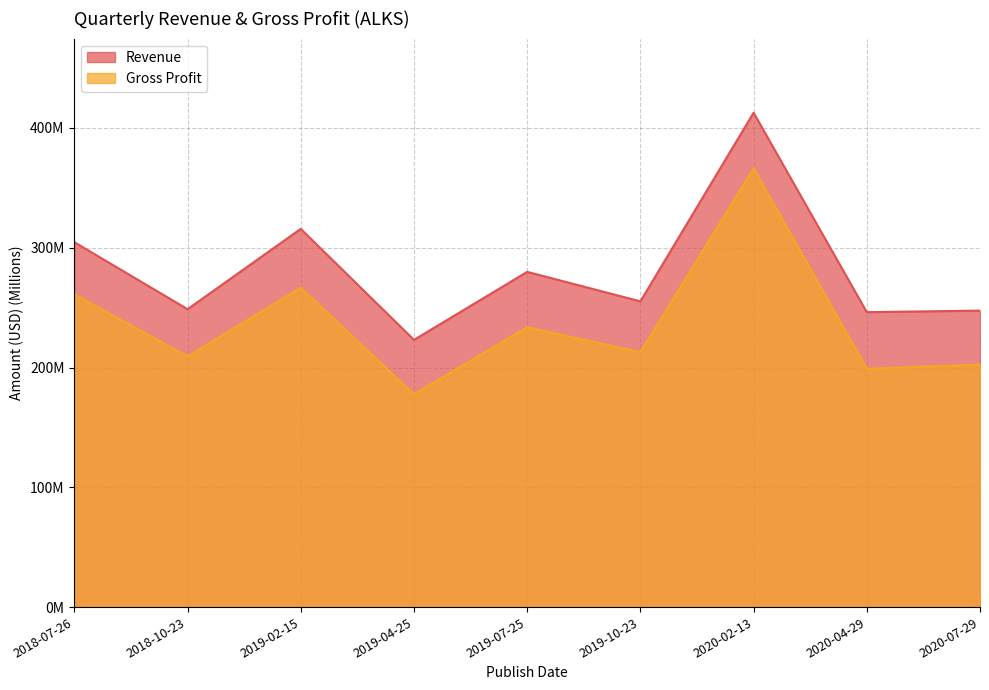

What is the total value across all series at 2019-02-15?

582.4